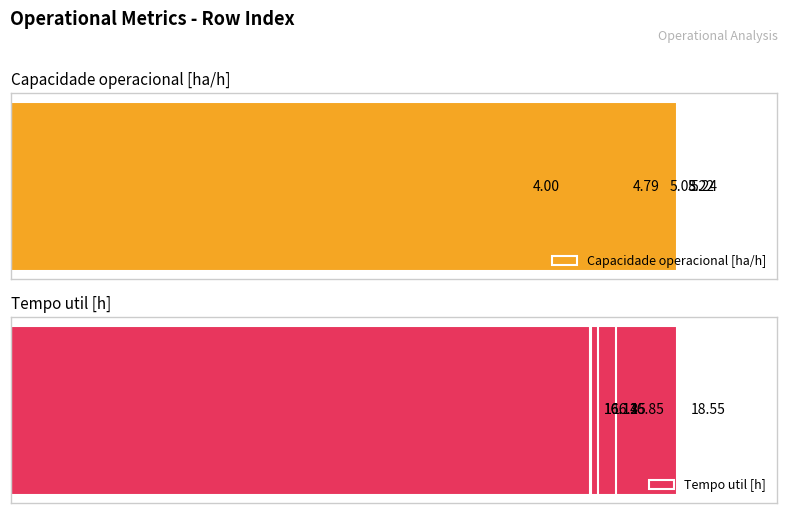

Rank the series by their average value, from lowest to highest.

Capacidade operacional [ha/h], Tempo util [h]